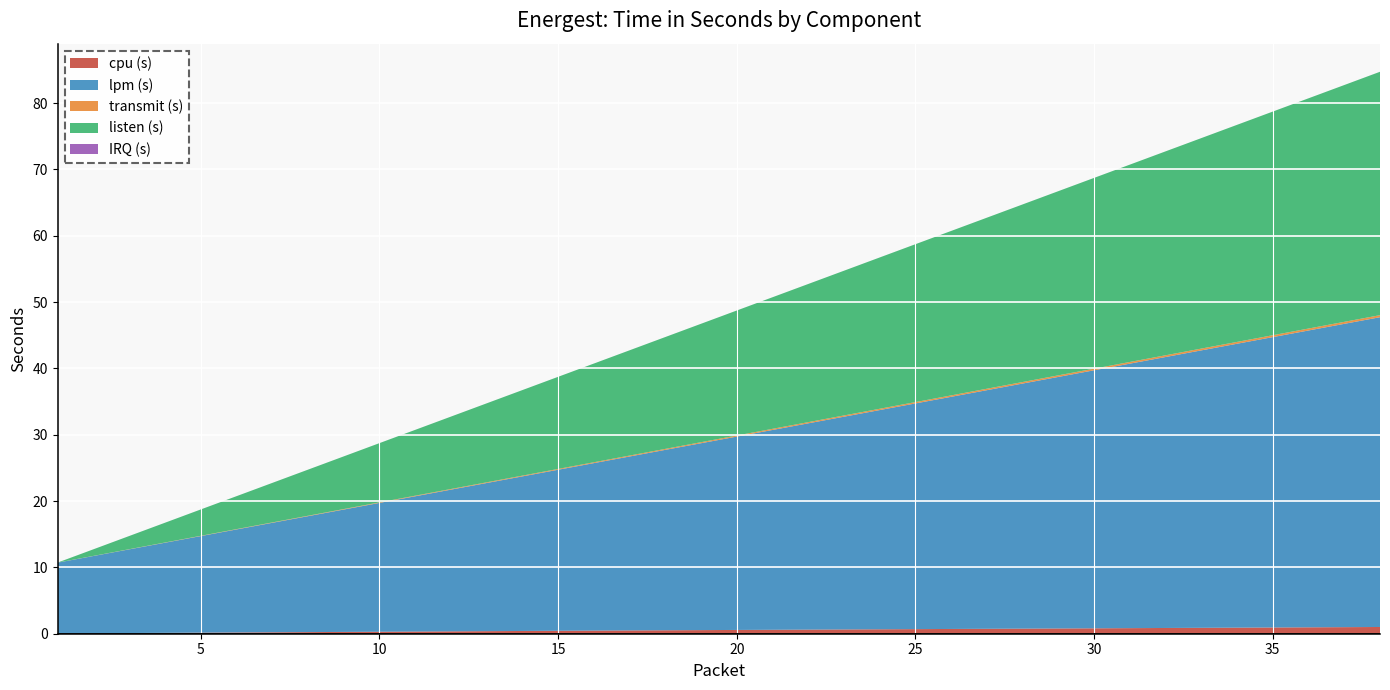

Reading left to right, what are all the values shown in this chart?

cpu (s): 0.1	0.1	0.1	0.1	0.2	0.2	0.2	0.2	0.3	0.3	0.3	0.4	0.4	0.4	0.4	0.5	0.5	0.5	0.5	0.6	0.6	0.6	0.6	0.7	0.7	0.7	0.7	0.8	0.8	0.8	0.8	0.9	0.9	0.9	0.9	1.0	1.0	1.0
lpm (s): 10.7	11.6	12.6	13.6	14.6	15.5	16.5	17.5	18.4	19.4	20.4	21.4	22.3	23.3	24.3	25.3	26.2	27.2	28.2	29.2	30.1	31.1	32.1	33.1	34.0	35.0	36.0	37.0	37.9	38.9	39.9	40.9	41.8	42.8	43.8	44.8	45.7	46.7
transmit (s): 0.0	0.0	0.0	0.0	0.0	0.0	0.1	0.1	0.1	0.1	0.1	0.1	0.1	0.1	0.1	0.1	0.1	0.1	0.2	0.2	0.2	0.2	0.2	0.2	0.2	0.2	0.2	0.2	0.2	0.2	0.3	0.3	0.3	0.3	0.3	0.3	0.3	0.3
listen (s): 0.0	1.0	2.0	3.0	4.0	5.0	6.0	6.9	7.9	8.9	9.9	10.9	11.9	12.9	13.9	14.9	15.9	16.9	17.9	18.8	19.8	20.8	21.8	22.8	23.8	24.8	25.8	26.8	27.8	28.8	29.8	30.7	31.7	32.7	33.7	34.7	35.7	36.7
IRQ (s): 0.0	0.0	0.0	0.0	0.0	0.0	0.0	0.0	0.0	0.0	0.0	0.0	0.0	0.0	0.0	0.0	0.0	0.0	0.0	0.0	0.0	0.0	0.0	0.0	0.0	0.0	0.0	0.0	0.0	0.0	0.0	0.0	0.0	0.0	0.0	0.0	0.0	0.0